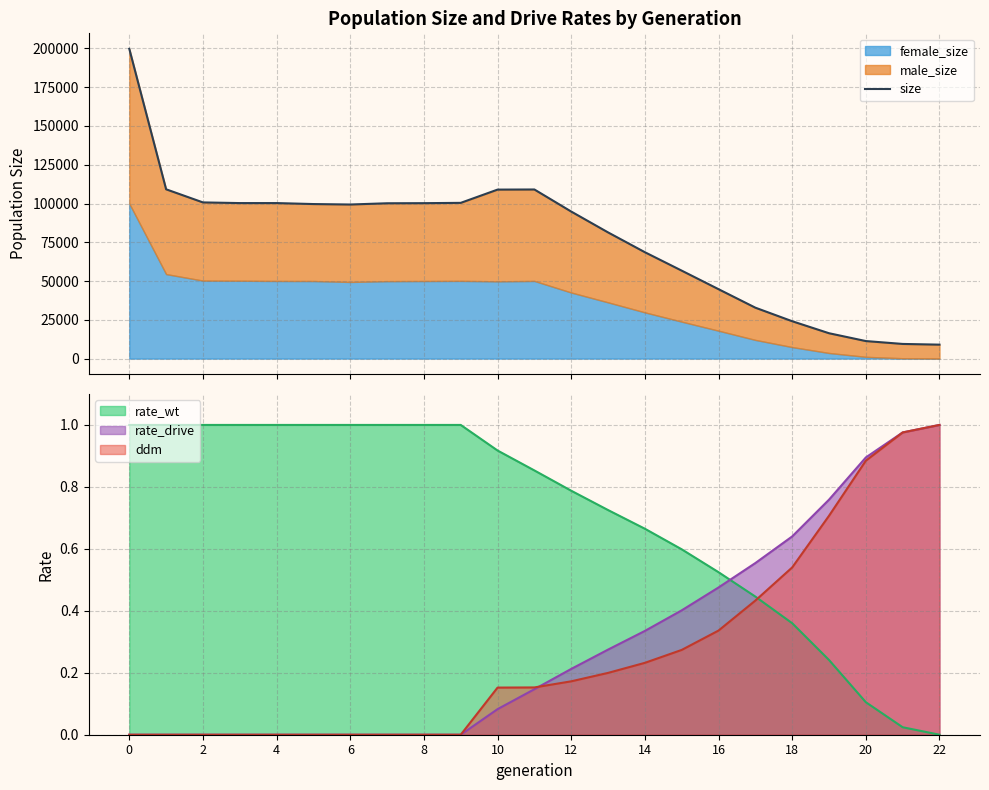

True or false: rate_wt and rate_drive intersect in this chart.

True